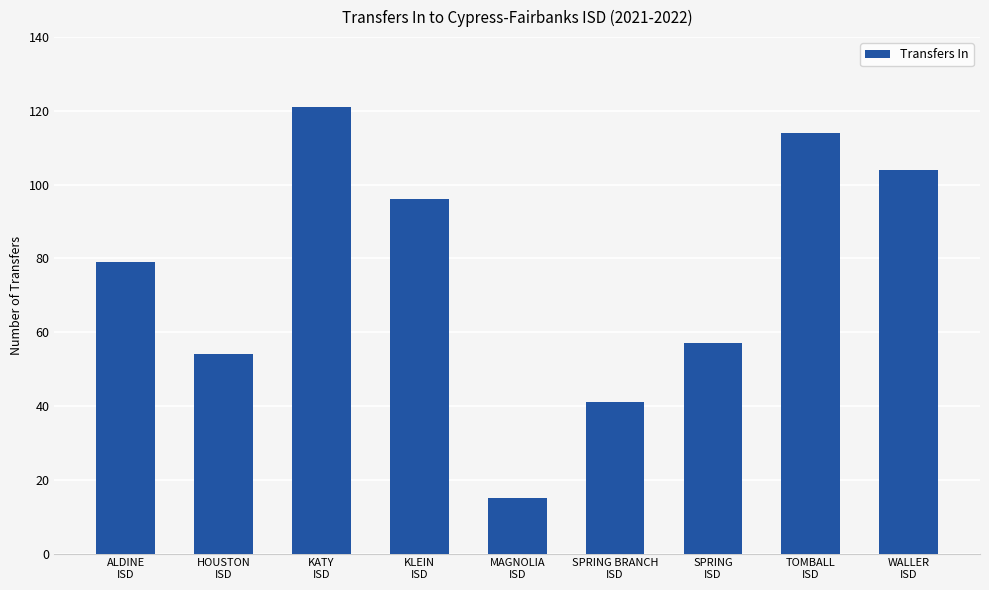

What is the difference between the values at ALDINE
ISD and WALLER
ISD?

25